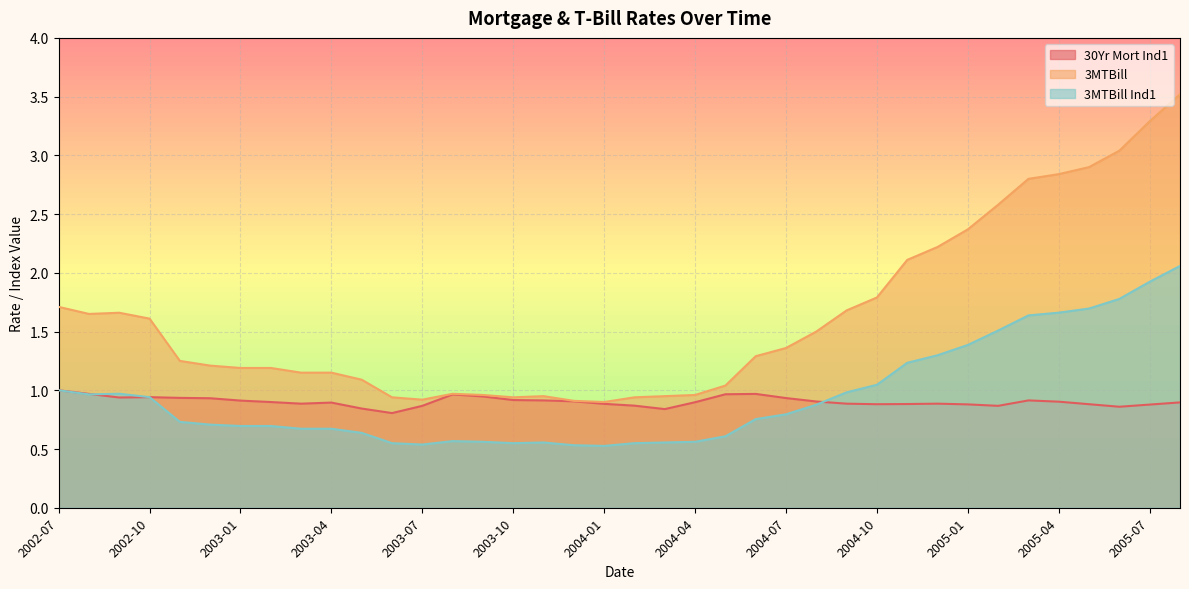

What is the difference between the highest and lowest values at 2002-12?

0.5